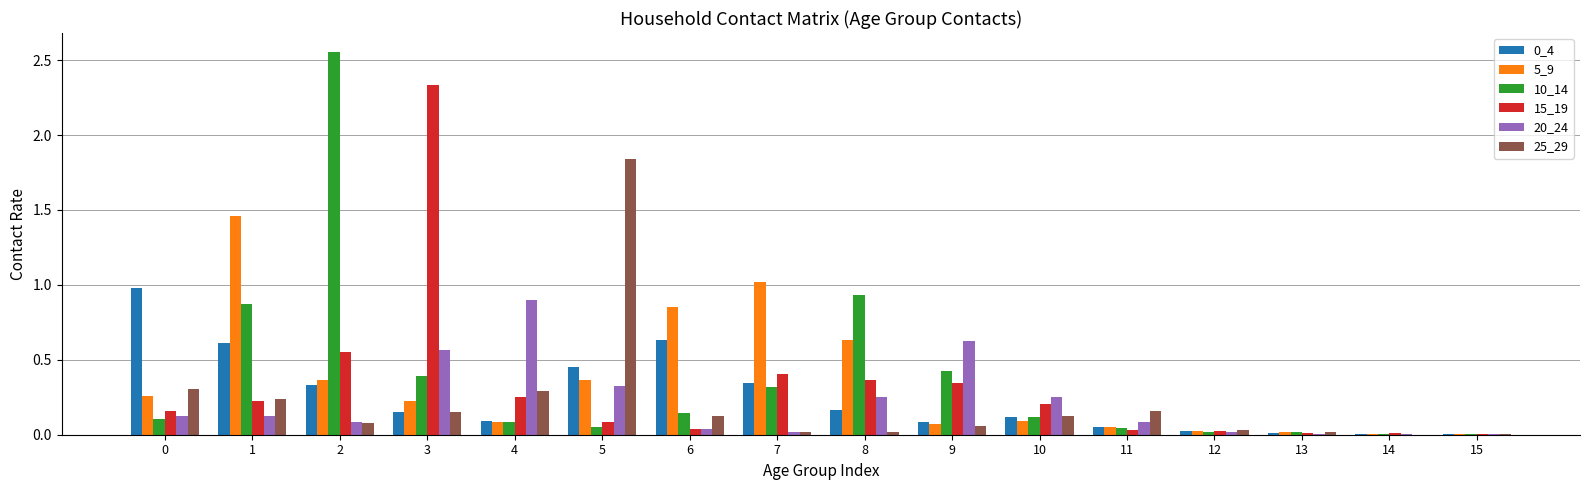

How many groups of bars are there?

16